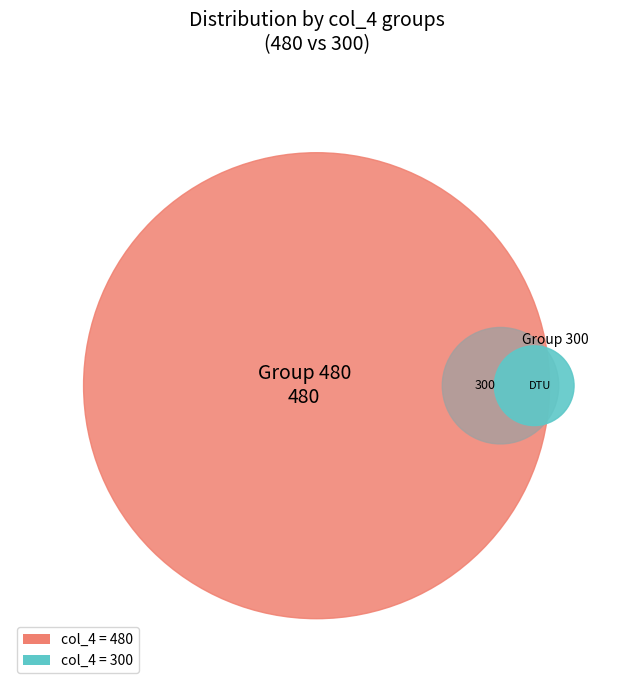

How many segments does this pie chart have?

2